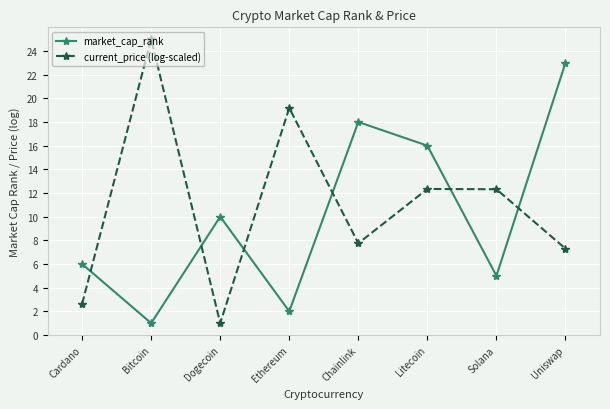

What is the sum of the market_cap_rank values at Solana and Cardano?

11.0